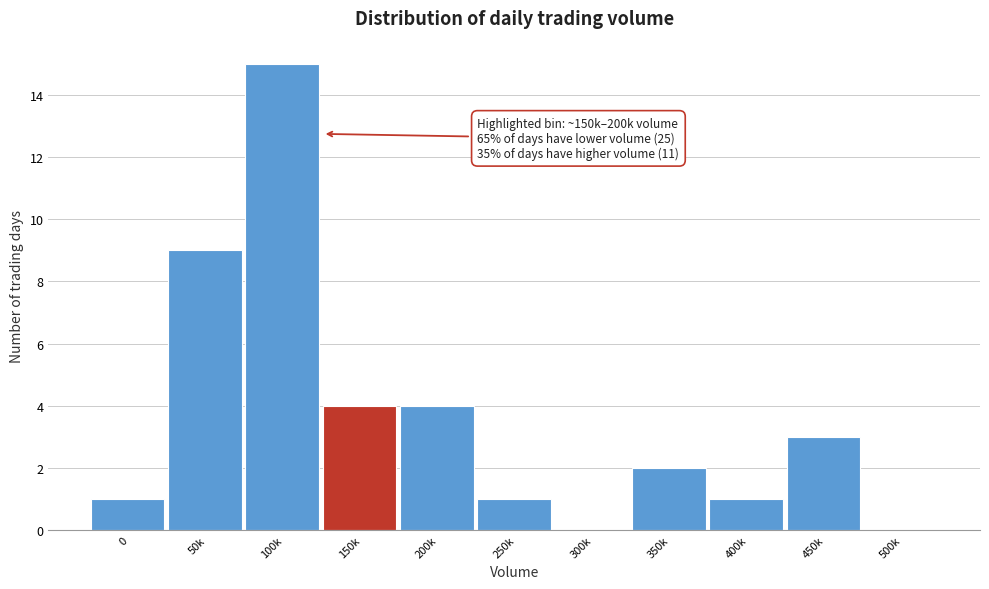

Reading right to left, extract all data points from this chart.

500k=0	450k=3	400k=1	350k=2	300k=0	250k=1	200k=4	150k=4	100k=15	50k=9	0=1